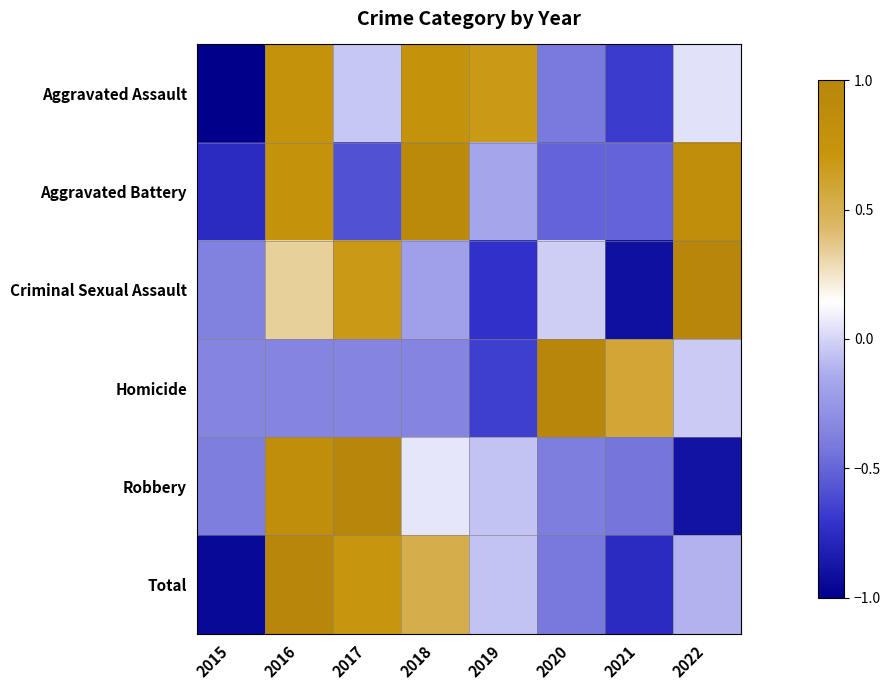

Reading left to right, transcribe all the data shown in this chart.

Aggravated Assault: 2015=-1.0	2016=0.8	2017=-0.0	2018=0.8	2019=0.7	2020=-0.4	2021=-0.7	2022=0.0
Aggravated Battery: 2015=-0.8	2016=0.8	2017=-0.6	2018=0.9	2019=-0.2	2020=-0.5	2021=-0.5	2022=0.8
Criminal Sexual Assault: 2015=-0.4	2016=0.3	2017=0.7	2018=-0.2	2019=-0.7	2020=-0.0	2021=-0.9	2022=1.0
Homicide: 2015=-0.3	2016=-0.3	2017=-0.3	2018=-0.3	2019=-0.7	2020=1.0	2021=0.6	2022=-0.0
Robbery: 2015=-0.4	2016=0.8	2017=1.0	2018=0.1	2019=-0.1	2020=-0.4	2021=-0.4	2022=-0.9
Total: 2015=-0.9	2016=1.0	2017=0.7	2018=0.5	2019=-0.1	2020=-0.4	2021=-0.8	2022=-0.1